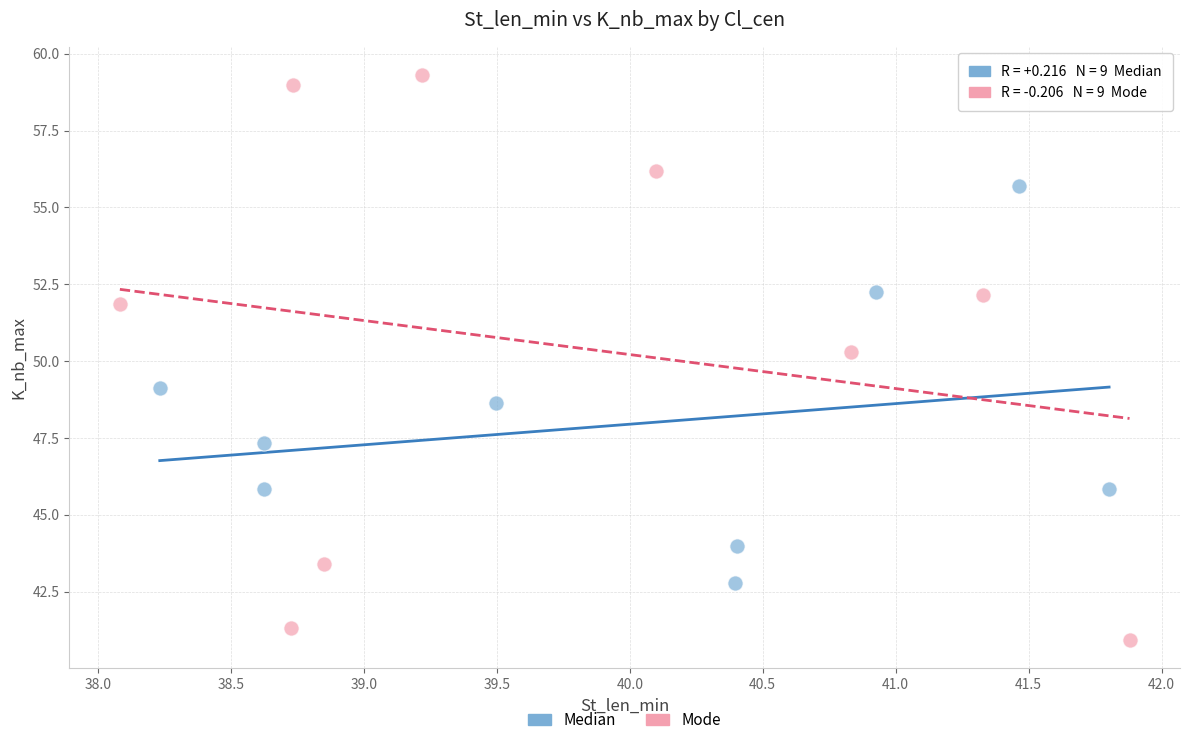

Which series contains the highest Y value?

Mode